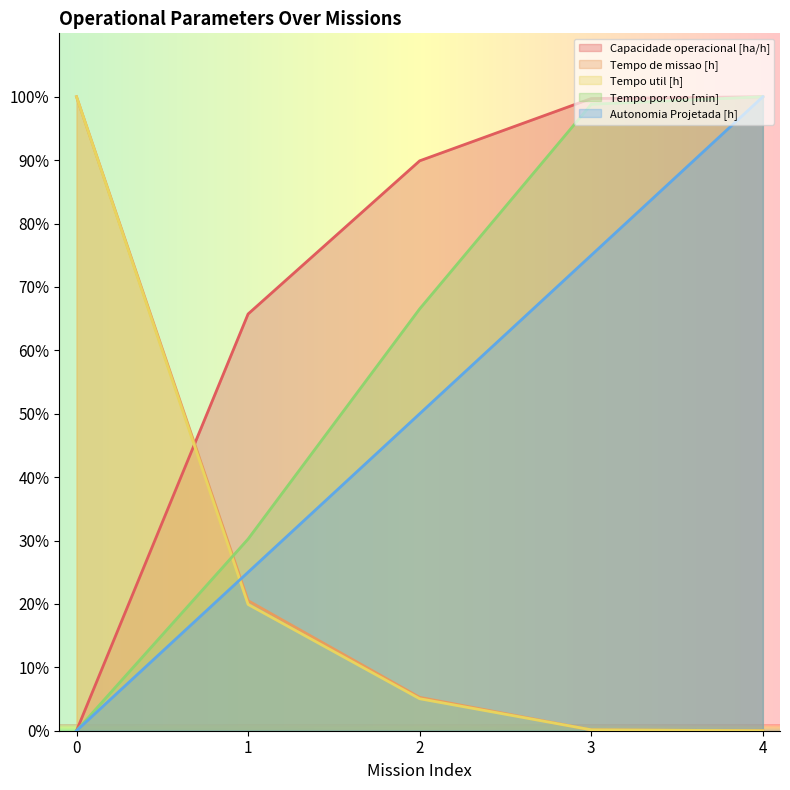

The Tempo util [h] series shows 10.5 at 1. True or false?

False